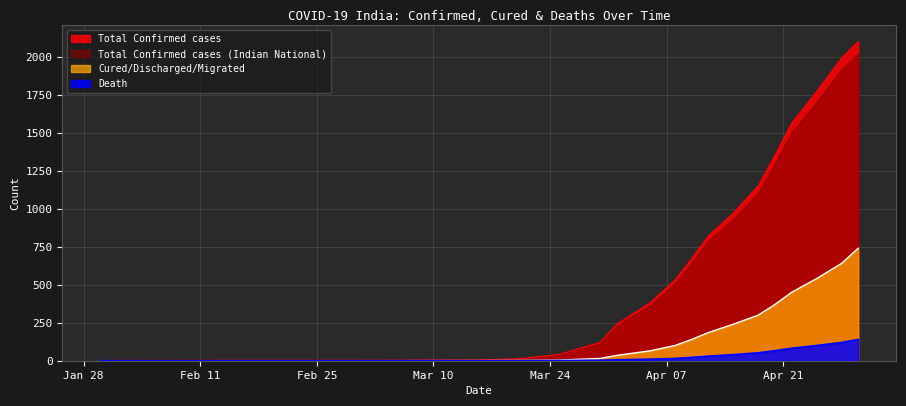

Does the chart have visible grid lines?

Yes